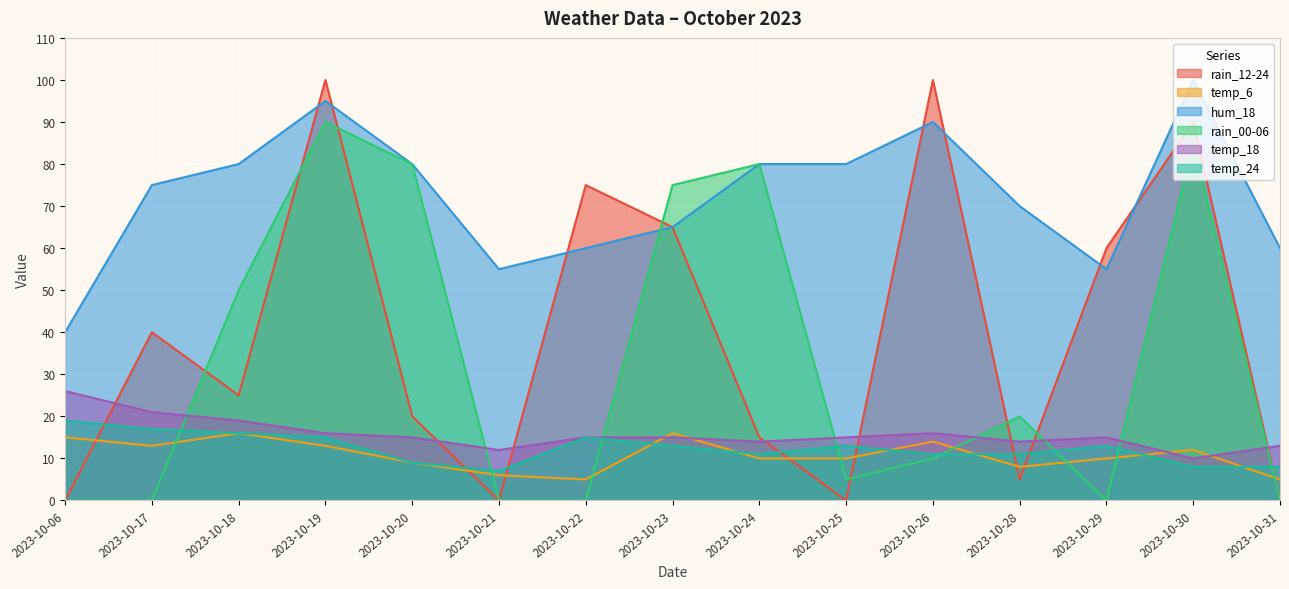

Between 2023-10-25 and 2023-10-18, which is larger?

2023-10-18